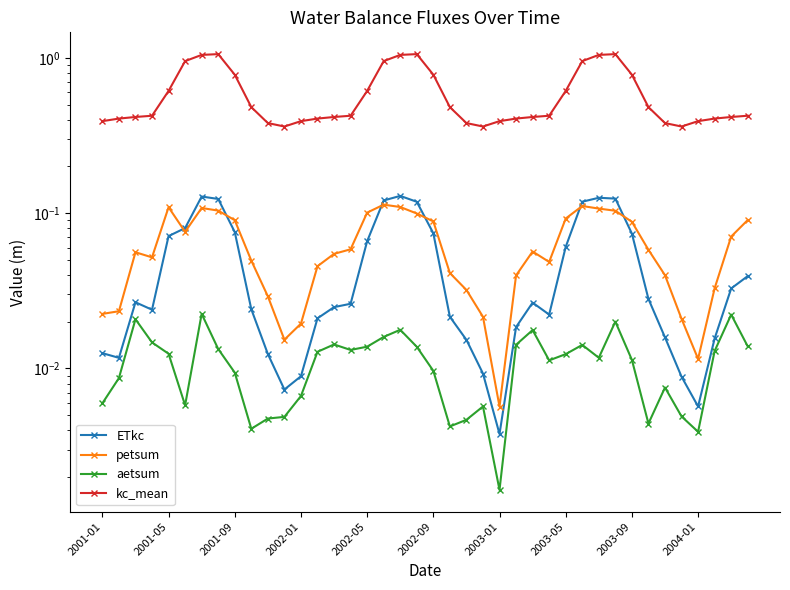

How many intersections are there between ETkc and petsum?

6